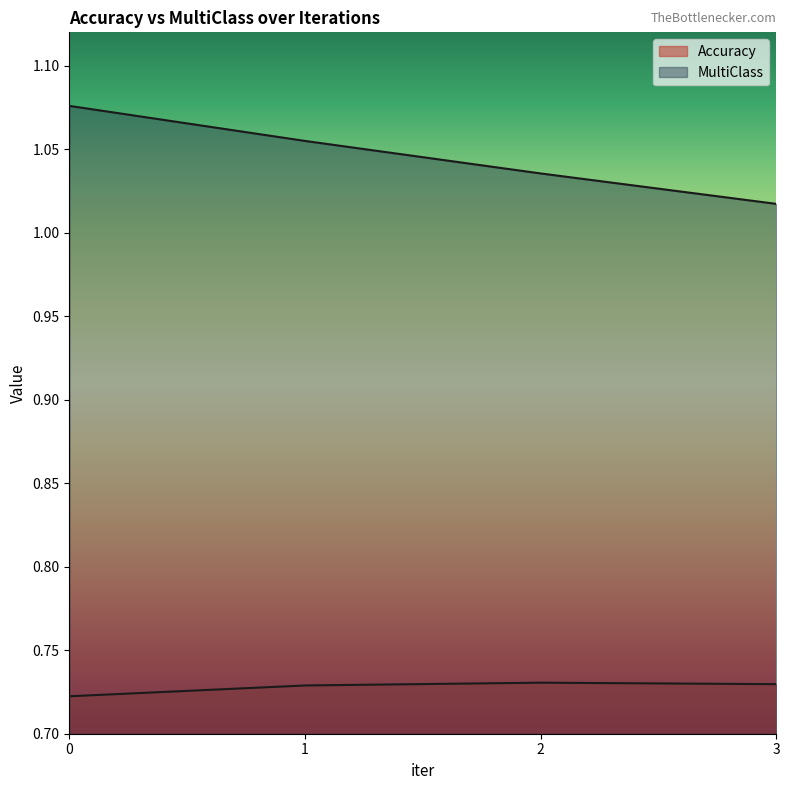

What is the difference between the maximum and minimum values in the MultiClass series?

0.1